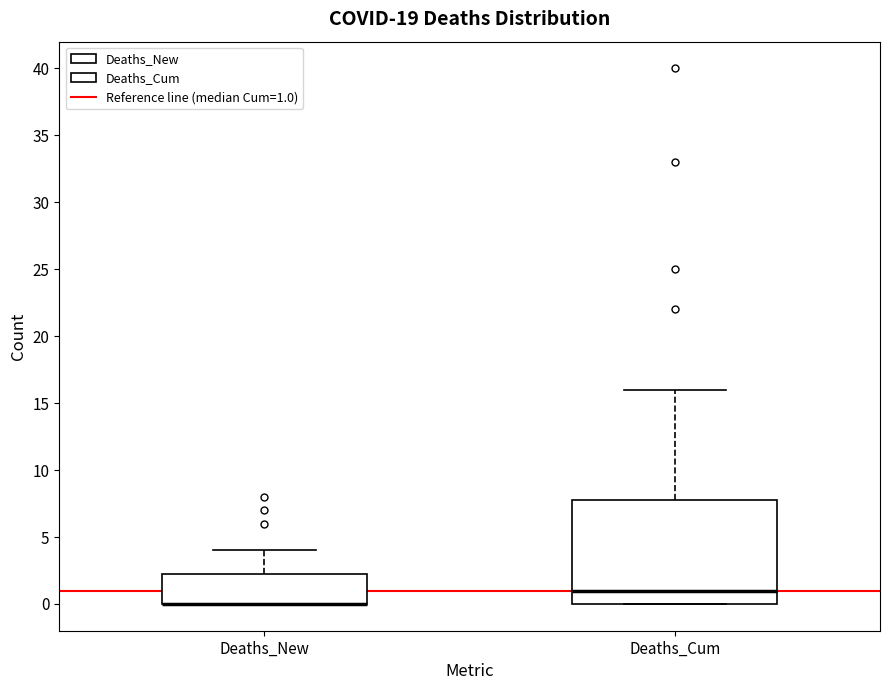

Where is the upper edge of the box for Deaths_New on the y-axis? The values are not printed on the chart, so give them approximately, as read against the axis.

2.5